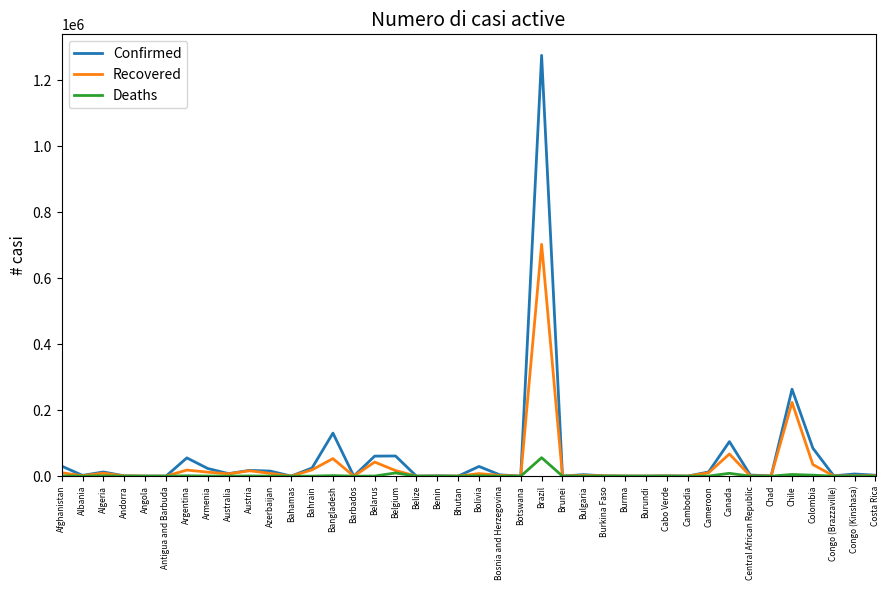

Which label corresponds to the largest value in the chart?

Brazil